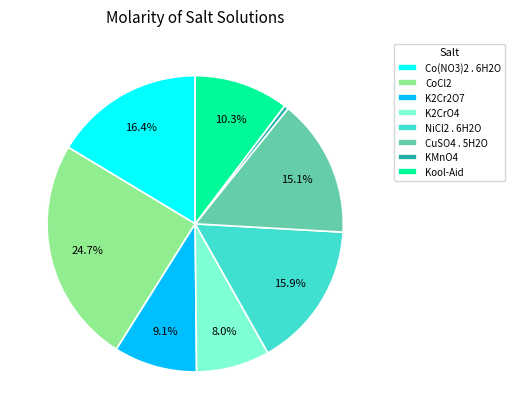

The KMnO4 slice represents 0% of the pie. True or false?

True